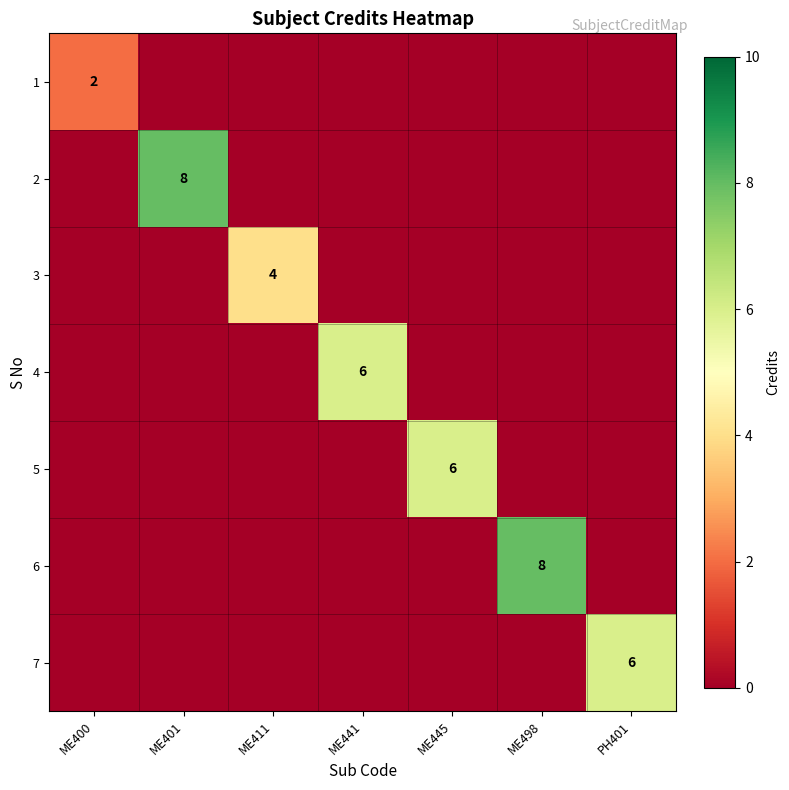

The value of 4 at ME441 is 6. True or false?

True